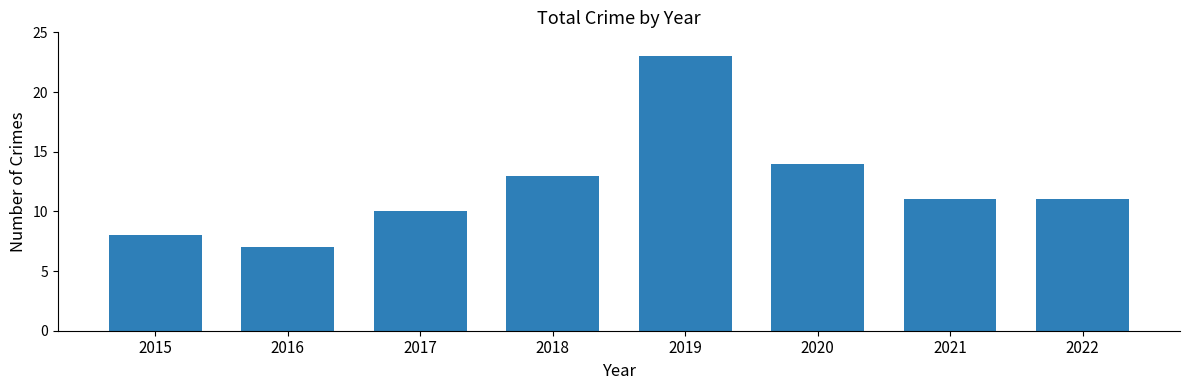

How many distinct data groups are displayed?

1